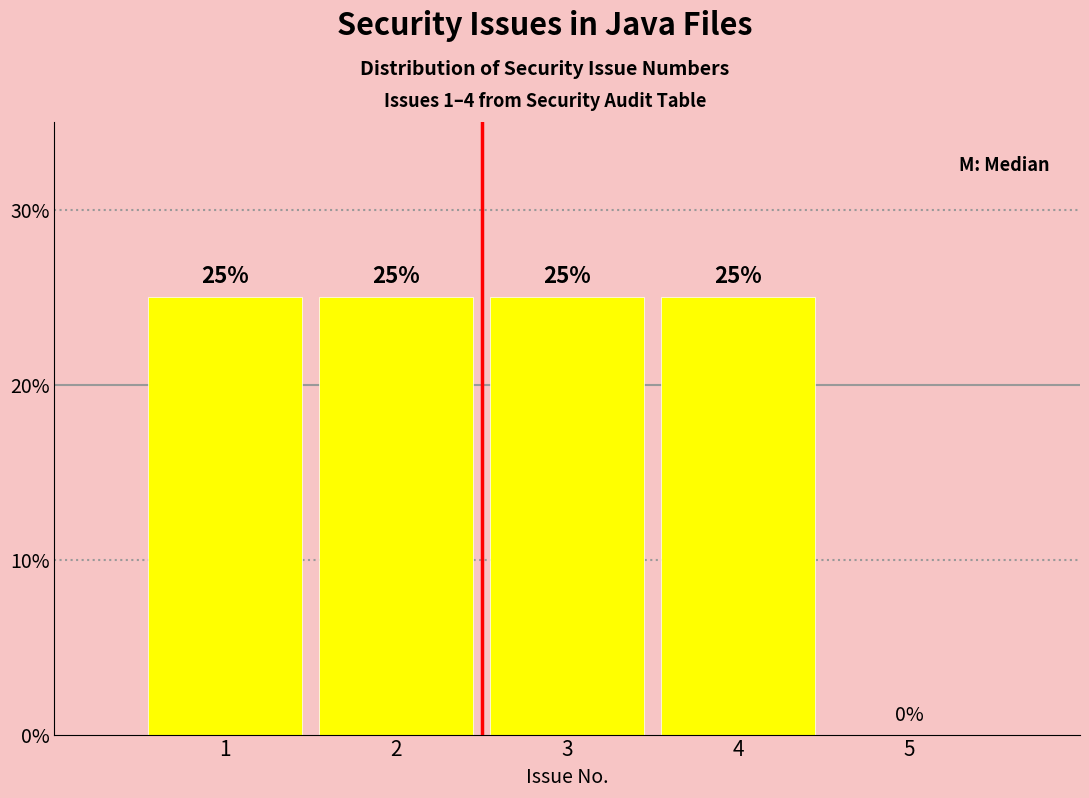

Reading left to right, transcribe all the data shown in this chart.

1=25	2=25	3=25	4=25	5=0